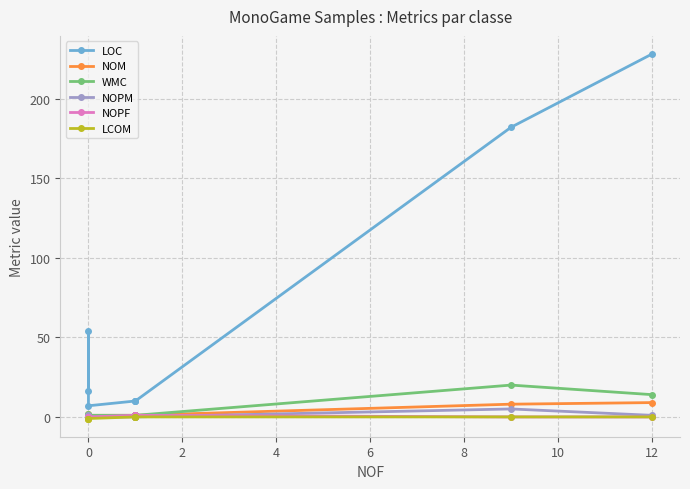

Which series has the widest spread of values?

LOC